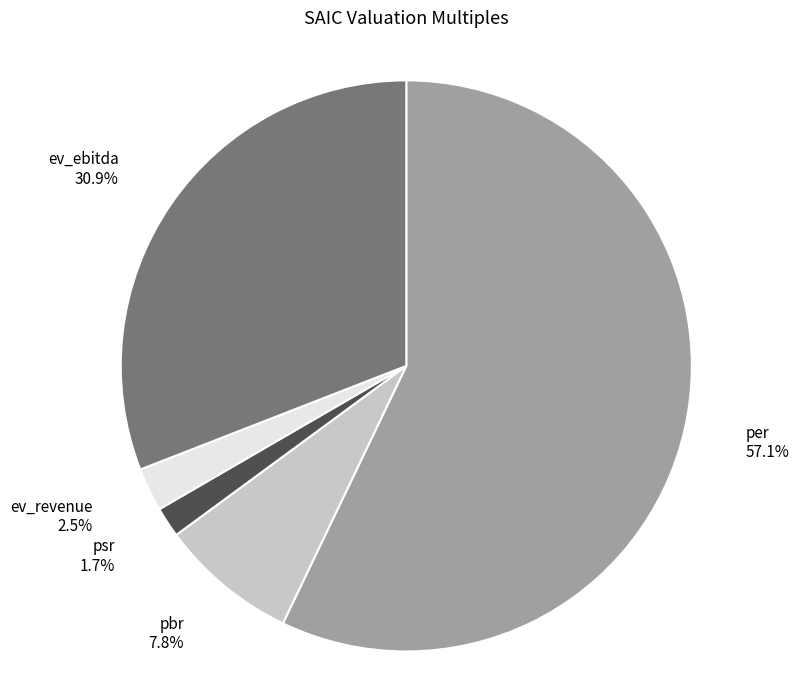

What is the smallest slice in the pie chart?

psr